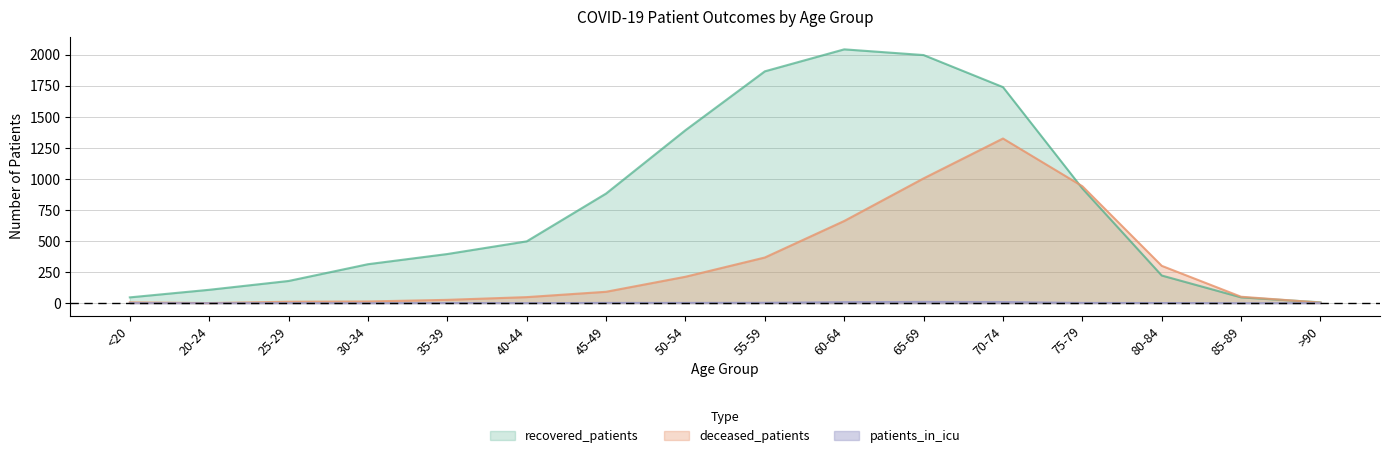

True or false: deceased_patients and patients_in_icu cross at least once.

False